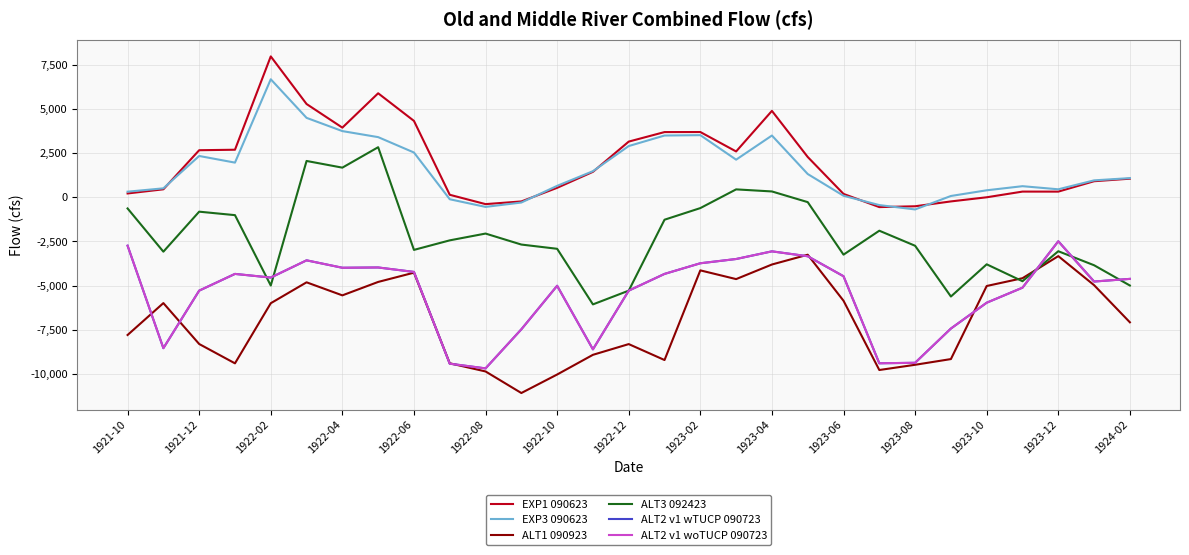

True or false: EXP1 090623 and ALT3 092423 cross at least once.

False